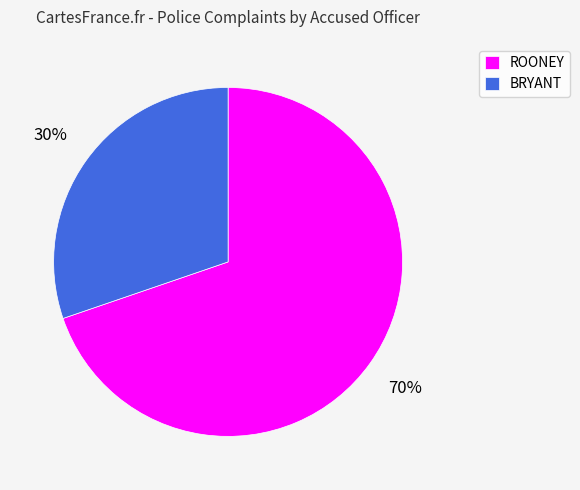

Does ROONEY account for over 50% of the chart?

Yes